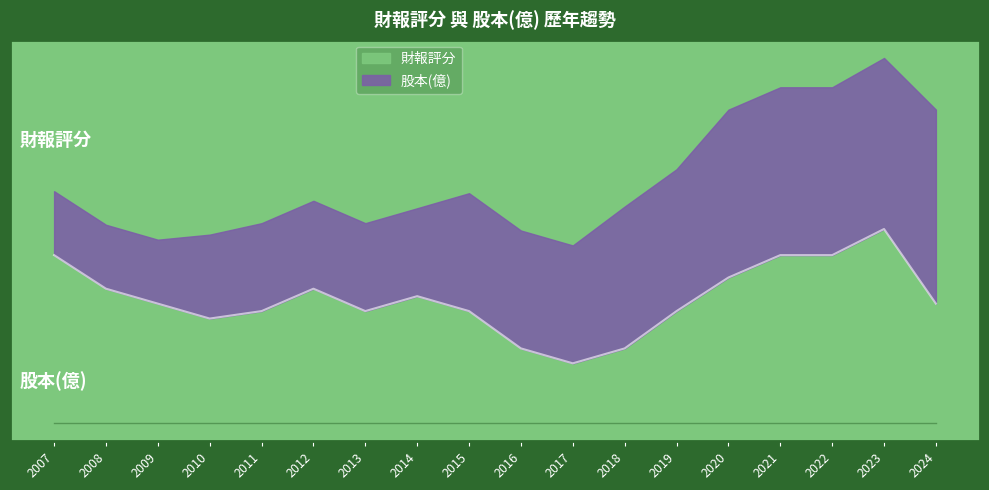

Reading left to right, what are all the values shown in this chart?

2007=45	2008=36	2009=32	2010=28	2011=30	2012=36	2013=30	2014=34	2015=30	2016=20	2017=16	2018=20	2019=30	2020=39	2021=45	2022=45	2023=52	2024=32